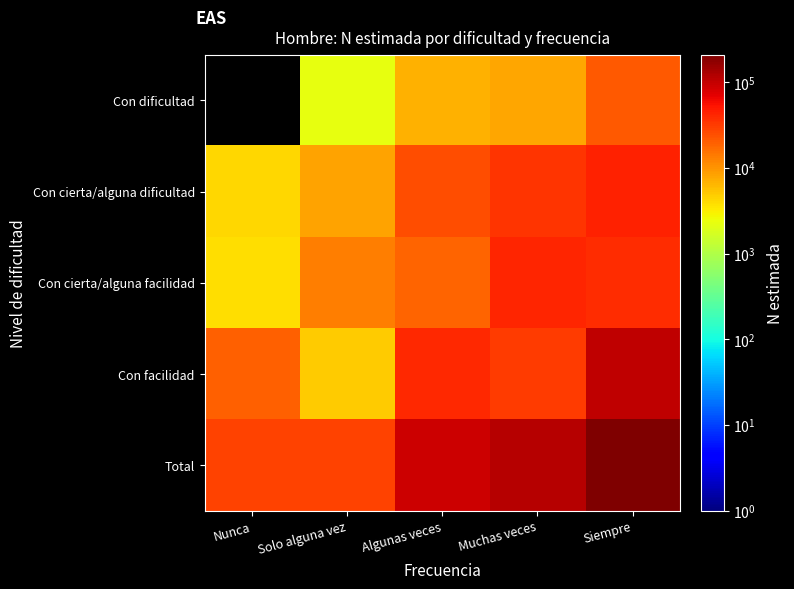

Which category has the lowest value in the Con facilidad series?

Solo alguna vez